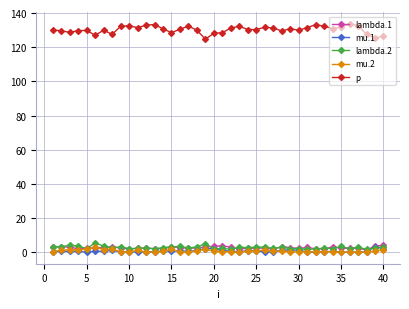

True or false: lambda.1 has more than 1 interior local peaks.

True